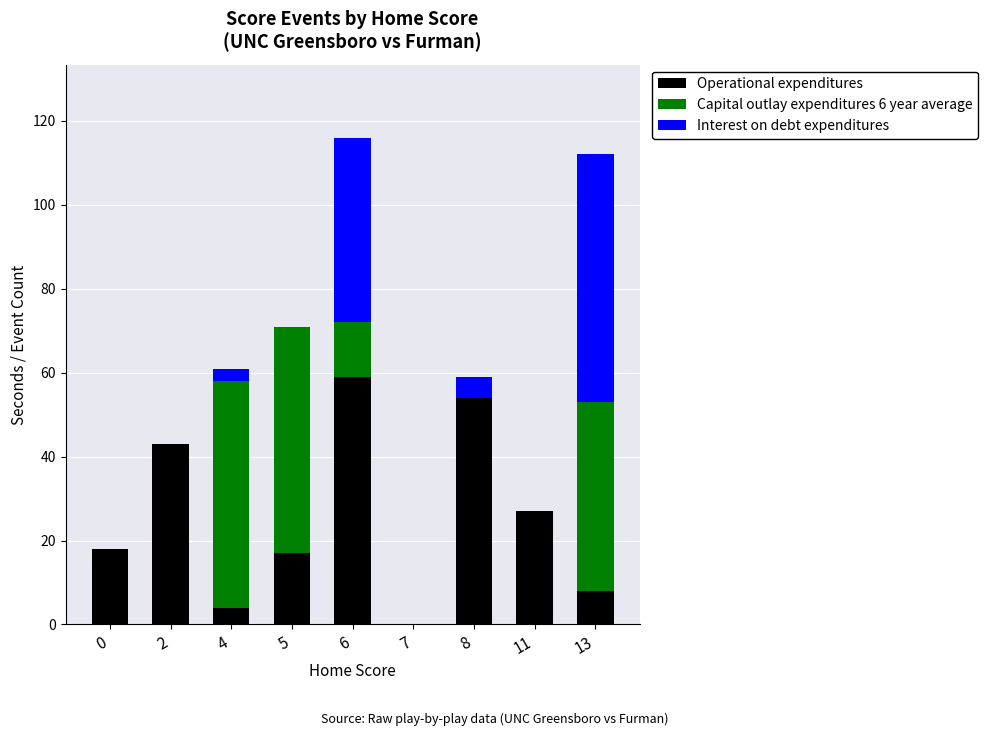

At which label does Operational expenditures reach its peak?

6